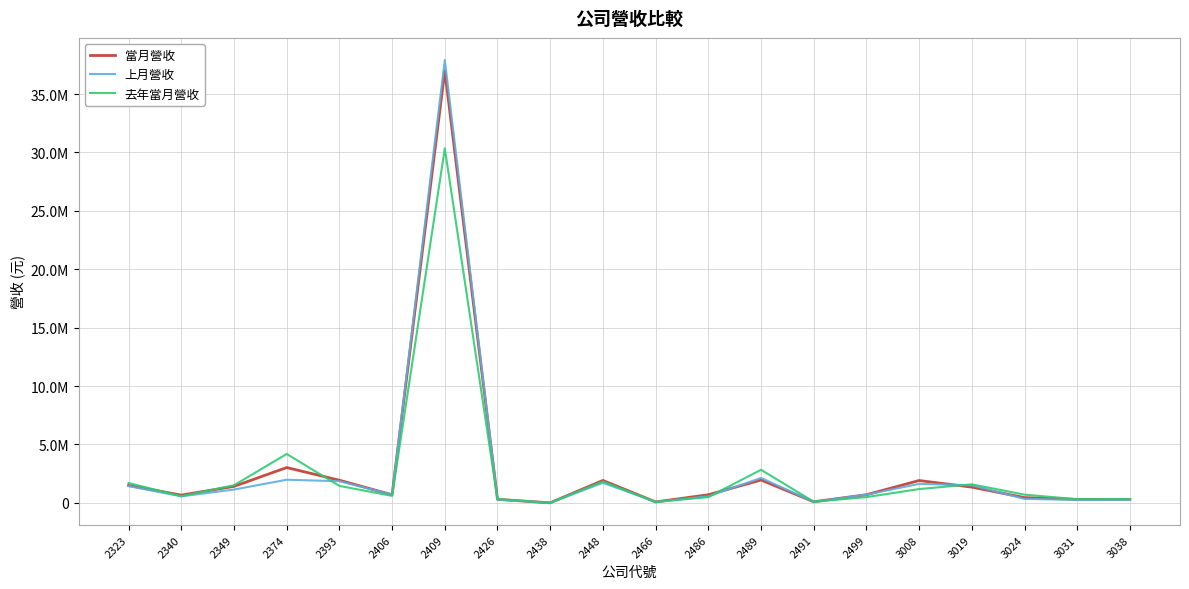

What is the difference between the maximum and minimum values in the 當月營收 series?

37002618